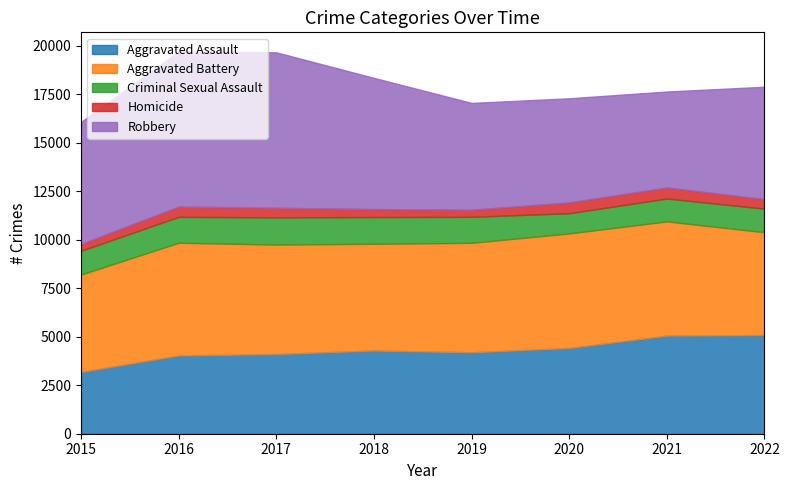

What is the sum of the Aggravated Assault values at 2018 and 2020?

8708